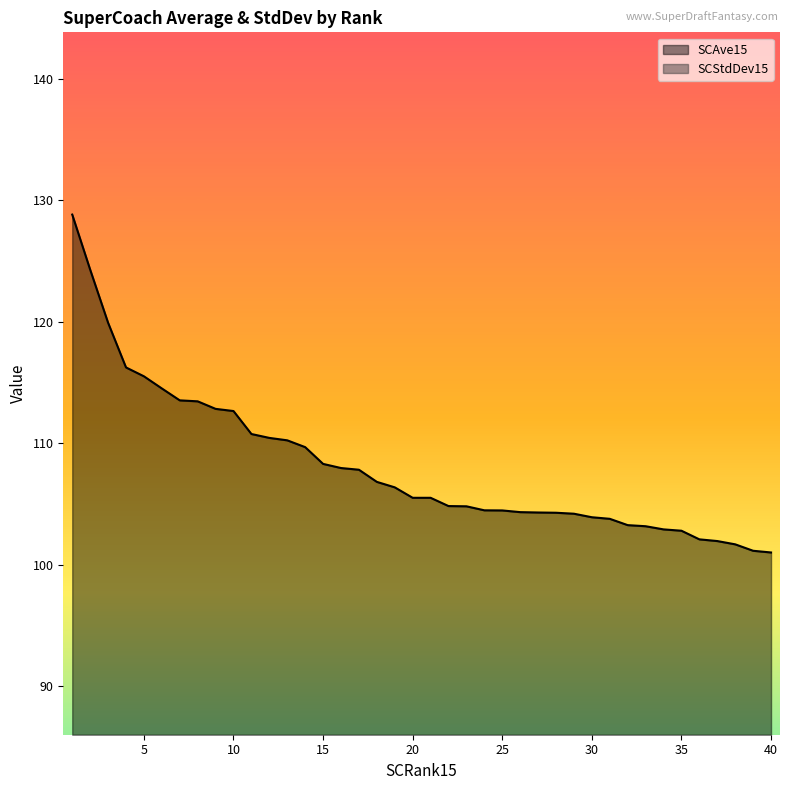

What is the average value of the SCStdDev15 series?

25.8